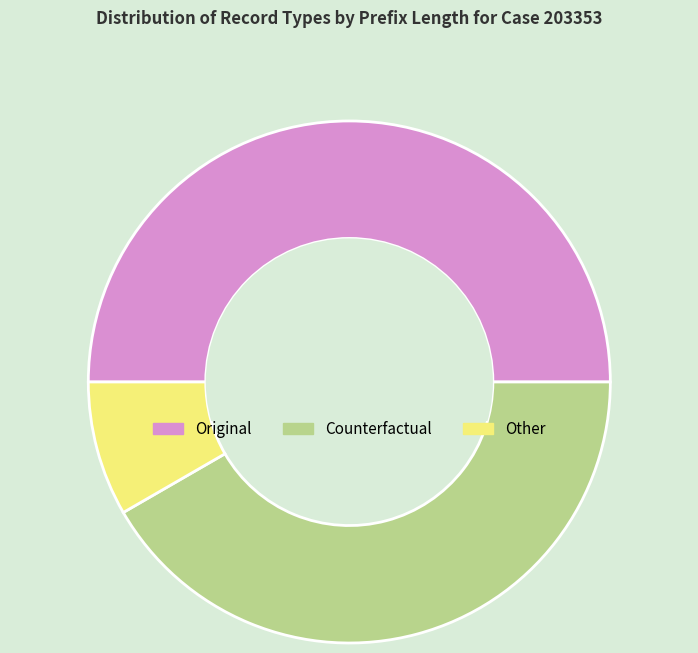

Does Other represent more than half of the total?

No